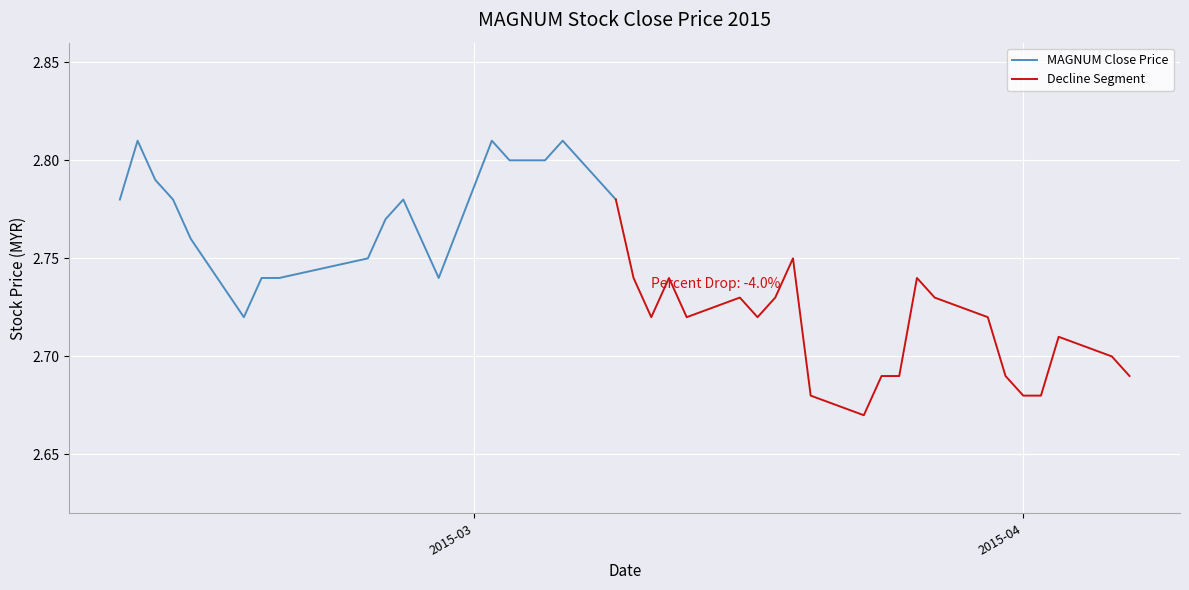

True or false: the data shows 2.8 at 2015-02-25.

True